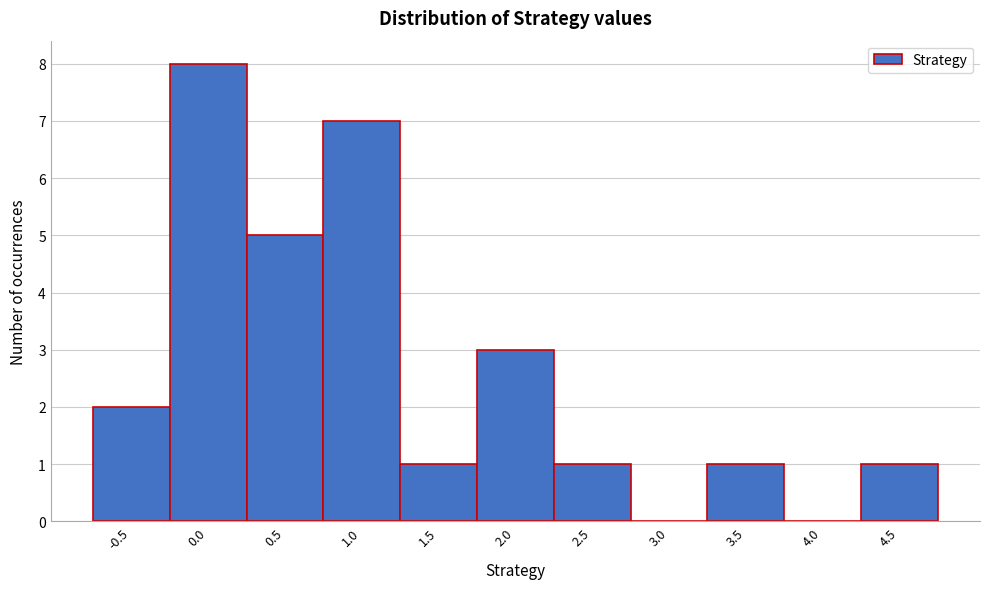

Reading right to left, what are all the values shown in this chart?

4.5=1	4.0=0	3.5=1	3.0=0	2.5=1	2.0=3	1.5=1	1.0=7	0.5=5	0.0=8	-0.5=2